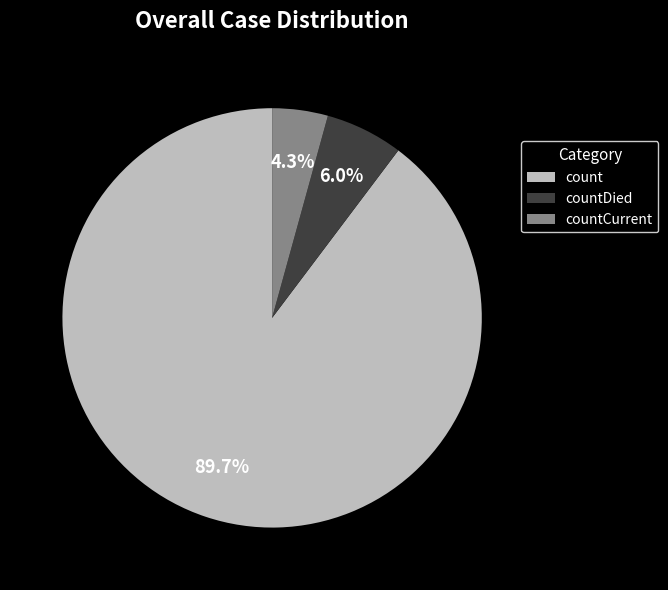

To the nearest percent, what percentage of the pie is countDied?

6%